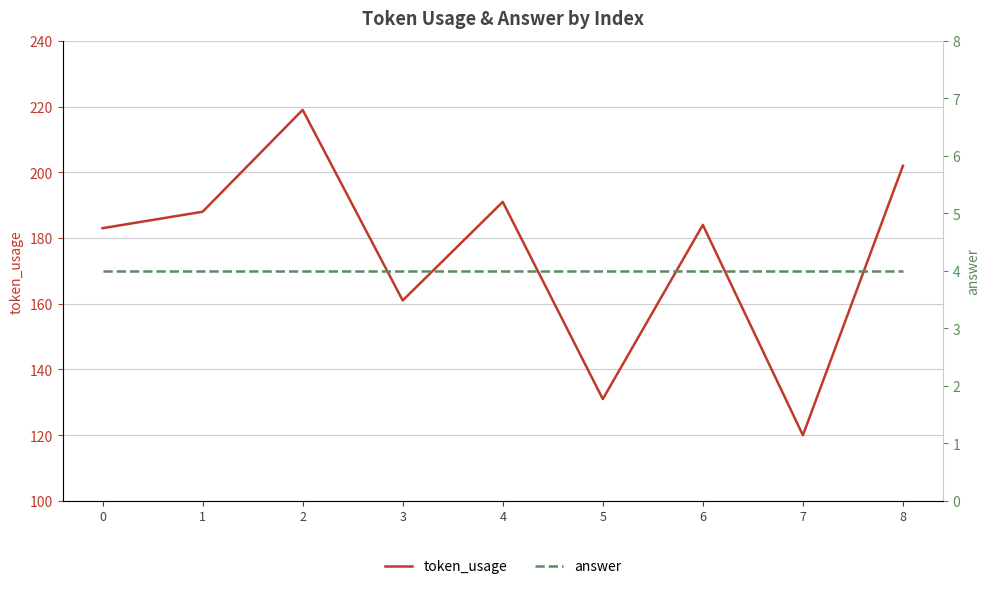

True or false: token_usage has more than 0 interior local peaks.

True